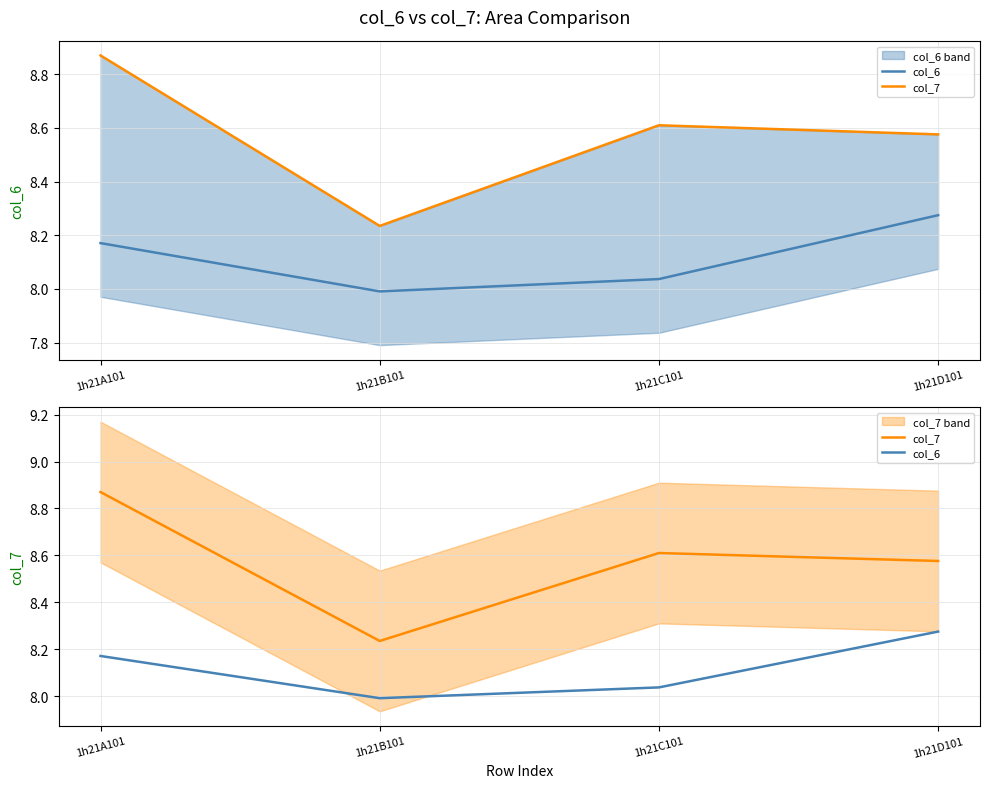

How many lines are shown in the chart?

2